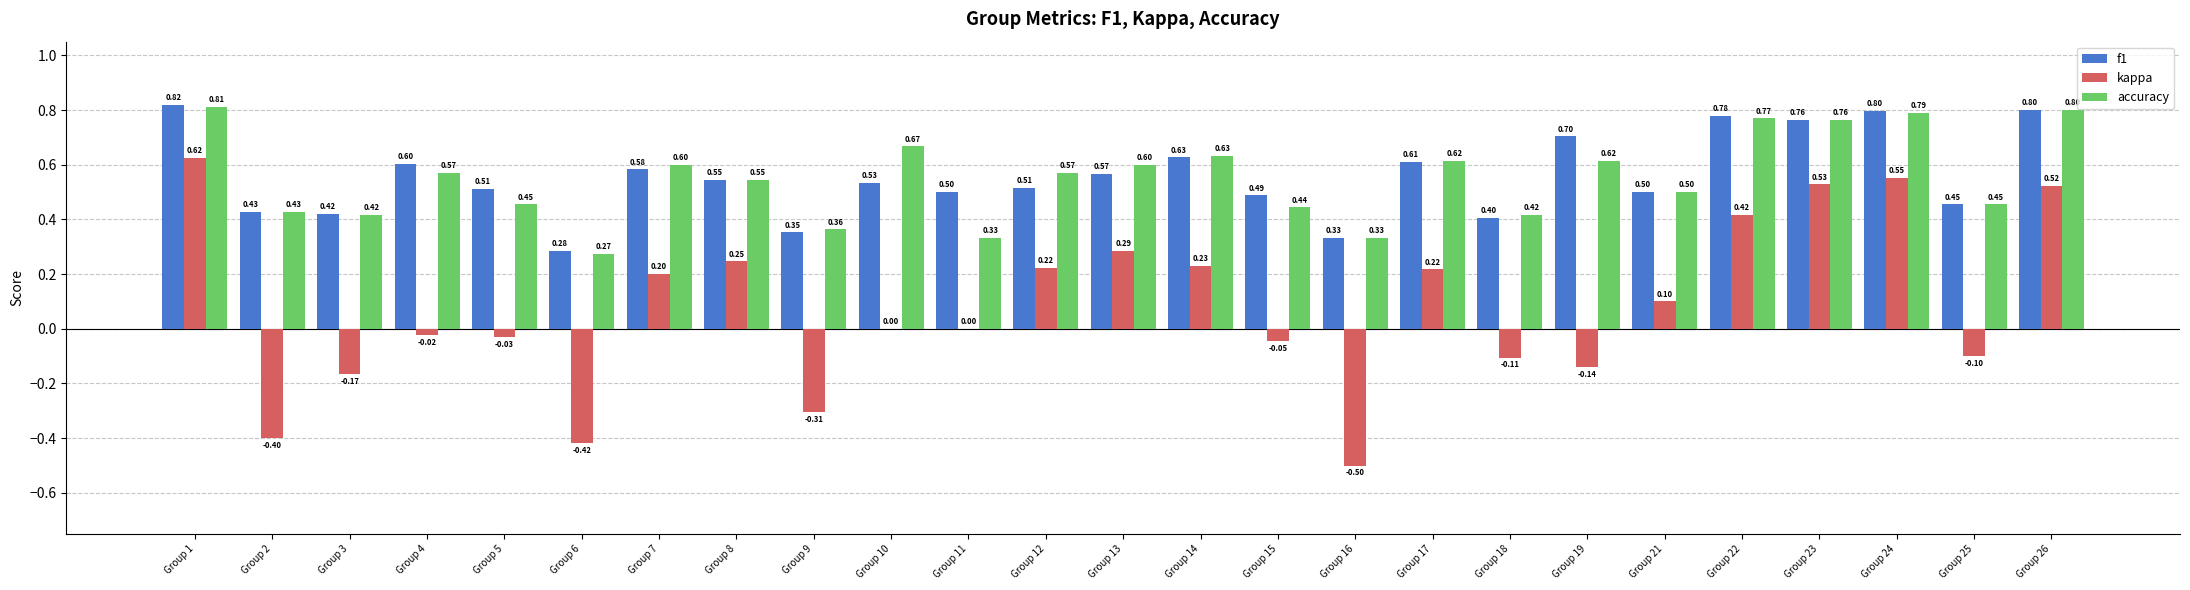

What is the sum of the accuracy values at Group 16 and Group 3?

0.8